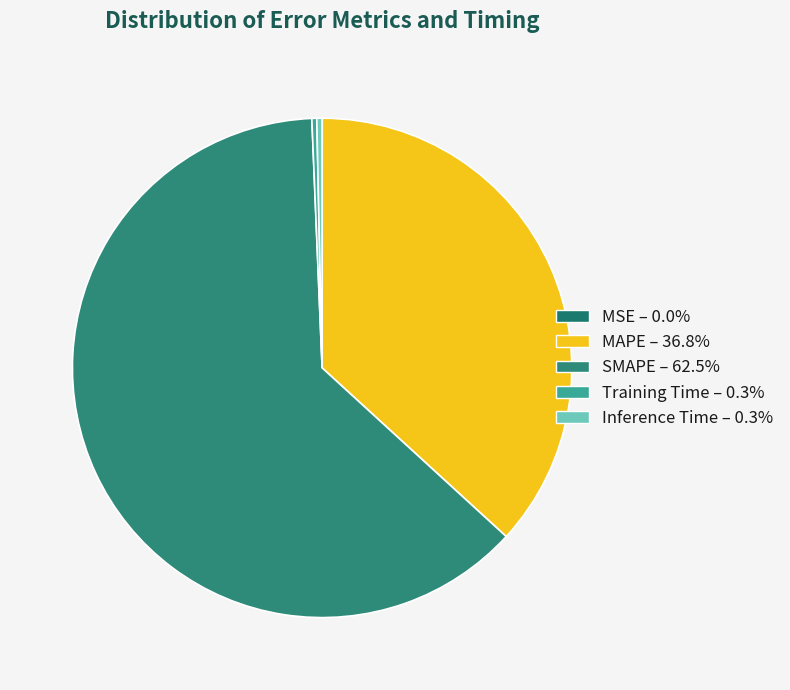

To the nearest percent, what portion does MAPE represent?

37%